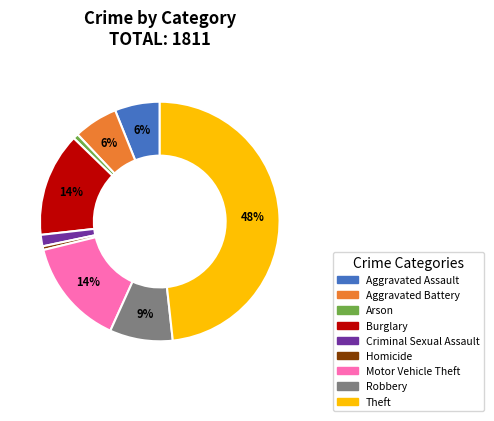

Which slice is the largest?

Theft